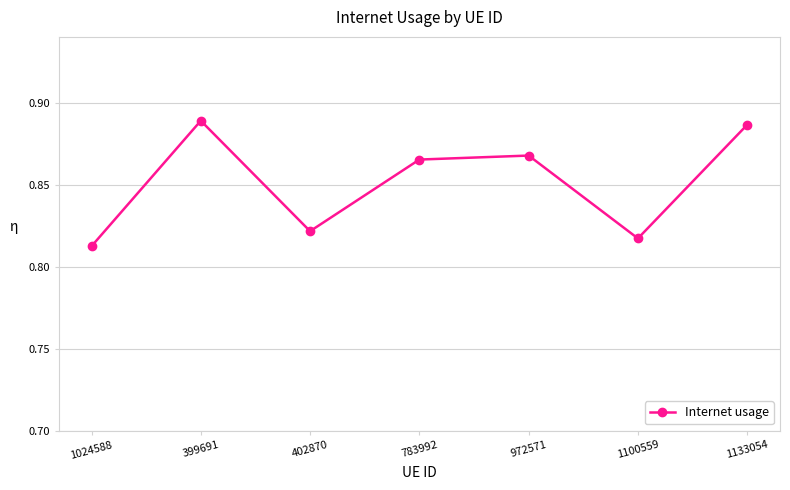

What is the sum of the values at 1133054 and 783992?

1.8